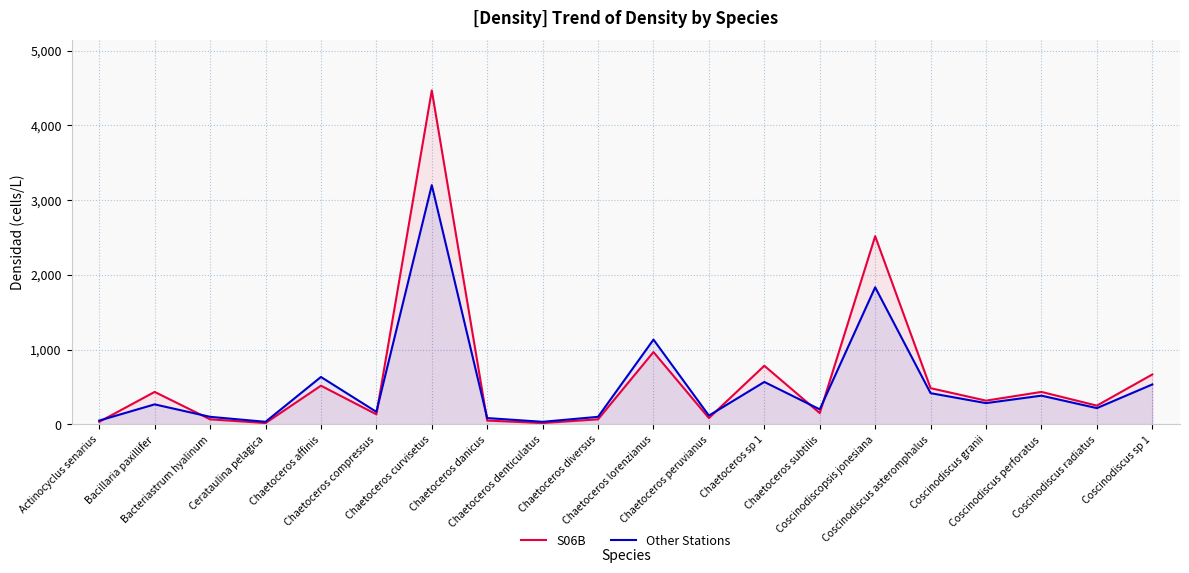

Where is the first local maximum for Other Stations?

Bacillaria paxillifer